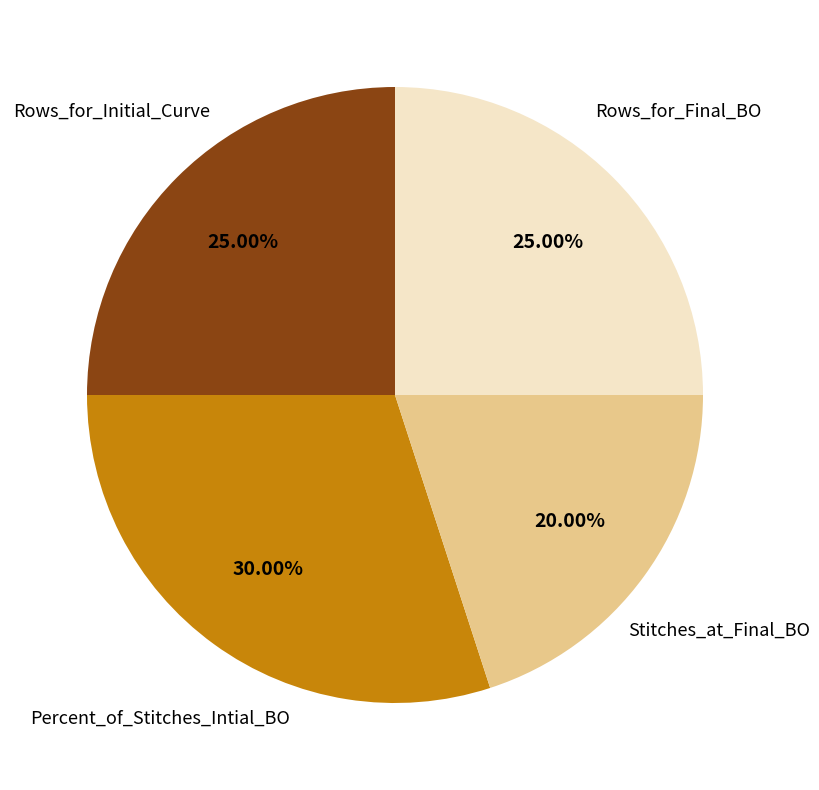

Is there a majority slice in this chart?

No